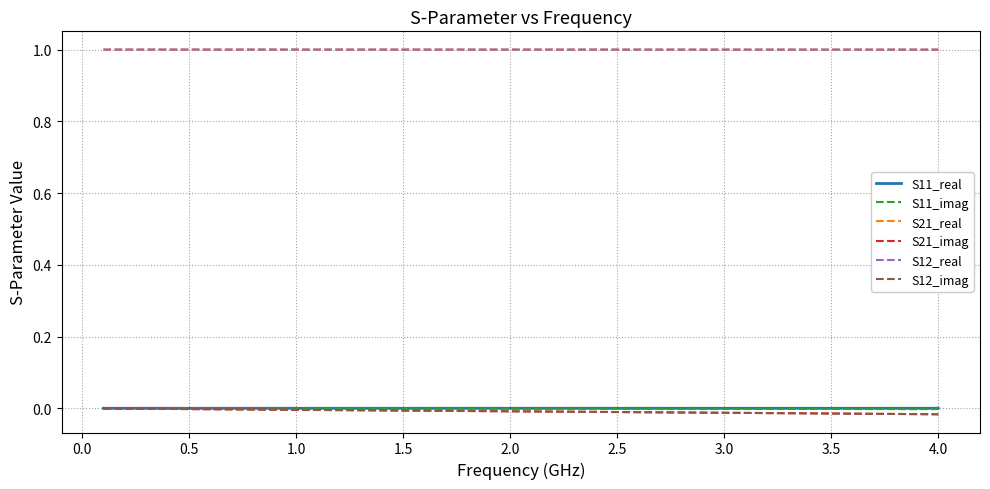

Reading left to right, what are all the values shown in this chart?

S11_real: 0.0	0.0	0.0	0.0	0.0	0.0	0.0	0.0	0.0	0.0	0.0	0.0	0.0	0.0	0.0	0.0	0.0	0.0	0.0	0.0	0.0	0.0	0.0	0.0	0.0	0.0	0.0	0.0	0.0	0.0	0.0	0.0	0.0	0.0	0.0	0.0	0.0	0.0	0.0	0.0
S11_imag: -0.0	-0.0	-0.0	-0.0	-0.0	-0.0	-0.0	-0.0	-0.0	-0.0	-0.0	-0.0	-0.0	-0.0	-0.0	-0.0	-0.0	-0.0	-0.0	-0.0	-0.0	-0.0	-0.0	-0.0	-0.0	-0.0	-0.0	-0.0	-0.0	-0.0	-0.0	-0.0	-0.0	-0.0	-0.0	-0.0	-0.0	-0.0	-0.0	-0.0
S21_real: 1.0	1.0	1.0	1.0	1.0	1.0	1.0	1.0	1.0	1.0	1.0	1.0	1.0	1.0	1.0	1.0	1.0	1.0	1.0	1.0	1.0	1.0	1.0	1.0	1.0	1.0	1.0	1.0	1.0	1.0	1.0	1.0	1.0	1.0	1.0	1.0	1.0	1.0	1.0	1.0
S21_imag: -0.0	-0.0	-0.0	-0.0	-0.0	-0.0	-0.0	-0.0	-0.0	-0.0	-0.0	-0.0	-0.0	-0.0	-0.0	-0.0	-0.0	-0.0	-0.0	-0.0	-0.0	-0.0	-0.0	-0.0	-0.0	-0.0	-0.0	-0.0	-0.0	-0.0	-0.0	-0.0	-0.0	-0.0	-0.0	-0.0	-0.0	-0.0	-0.0	-0.0
S12_real: 1.0	1.0	1.0	1.0	1.0	1.0	1.0	1.0	1.0	1.0	1.0	1.0	1.0	1.0	1.0	1.0	1.0	1.0	1.0	1.0	1.0	1.0	1.0	1.0	1.0	1.0	1.0	1.0	1.0	1.0	1.0	1.0	1.0	1.0	1.0	1.0	1.0	1.0	1.0	1.0
S12_imag: -0.0	-0.0	-0.0	-0.0	-0.0	-0.0	-0.0	-0.0	-0.0	-0.0	-0.0	-0.0	-0.0	-0.0	-0.0	-0.0	-0.0	-0.0	-0.0	-0.0	-0.0	-0.0	-0.0	-0.0	-0.0	-0.0	-0.0	-0.0	-0.0	-0.0	-0.0	-0.0	-0.0	-0.0	-0.0	-0.0	-0.0	-0.0	-0.0	-0.0